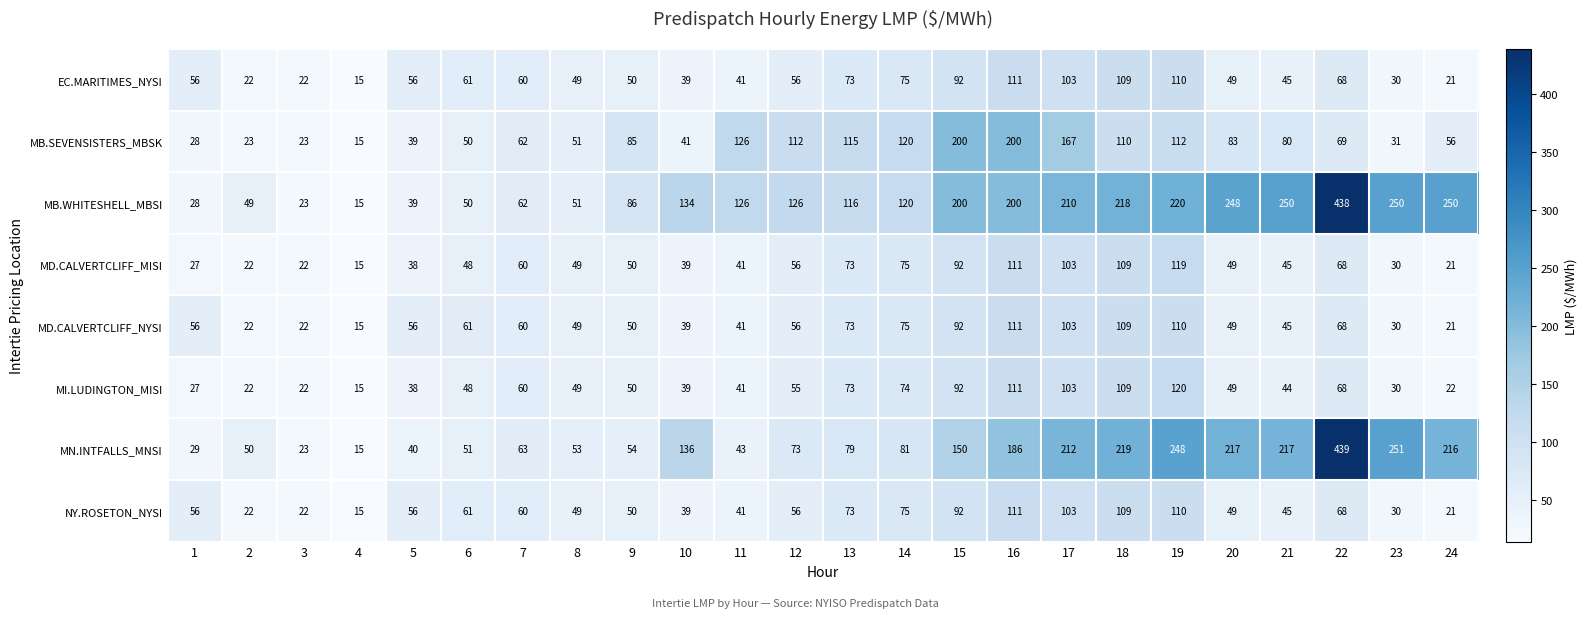

What is the lowest value of the MN.INTFALLS_MNSI series?

15